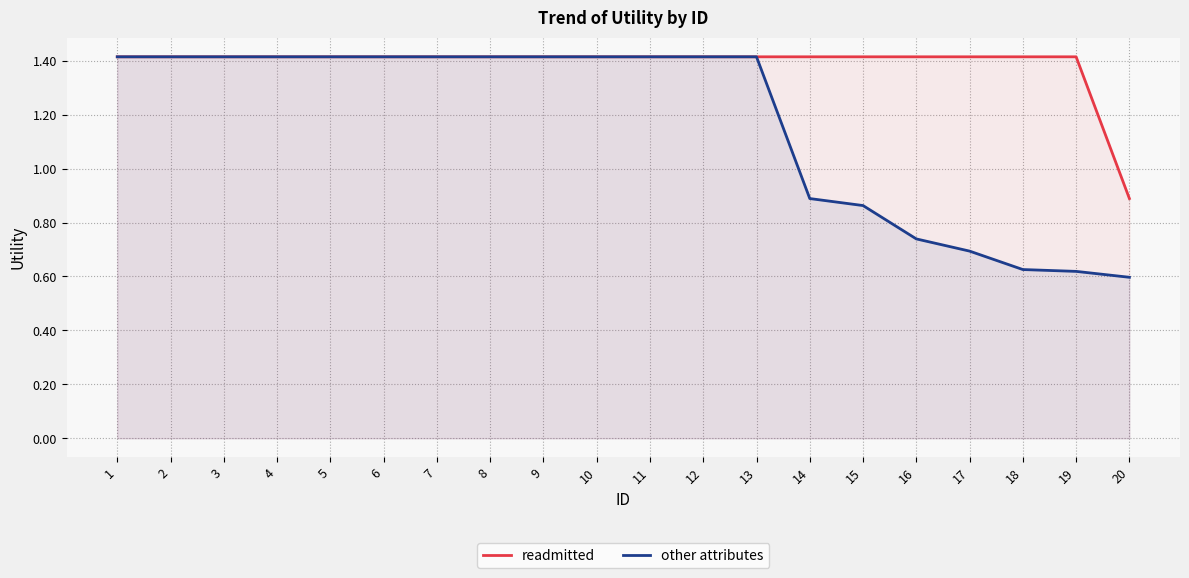

What is the value of the readmitted point at the 17th from the left?

1.4